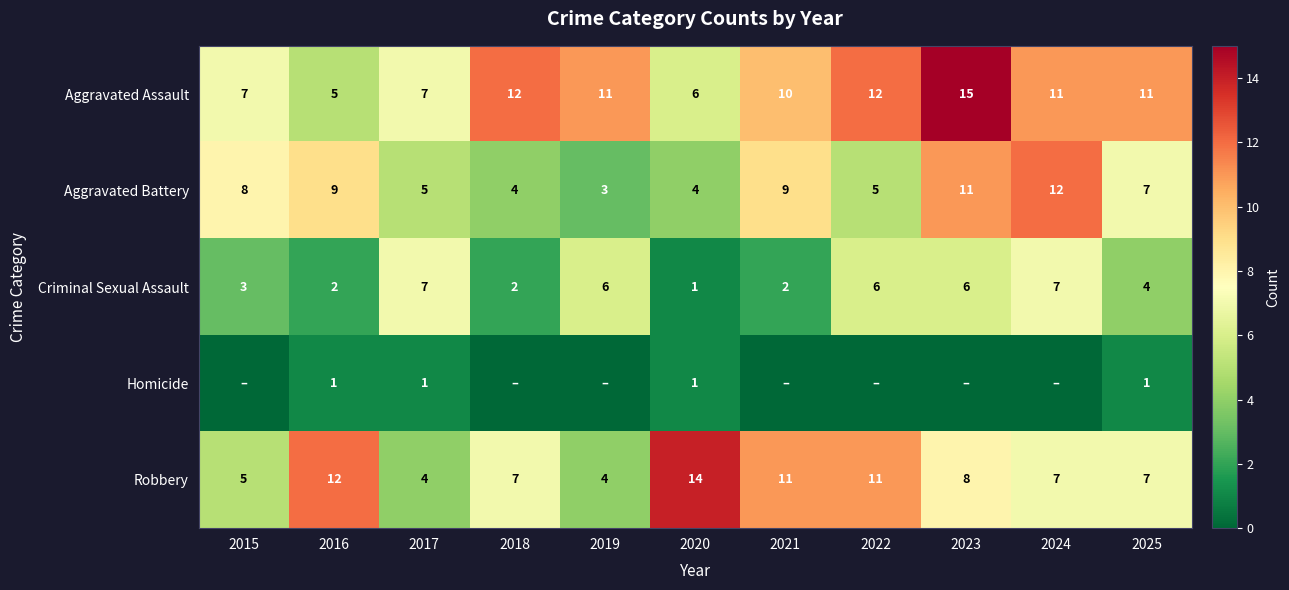

Rank the series at 2020 from highest to lowest value.

Robbery, Aggravated Assault, Aggravated Battery, Criminal Sexual Assault, Homicide